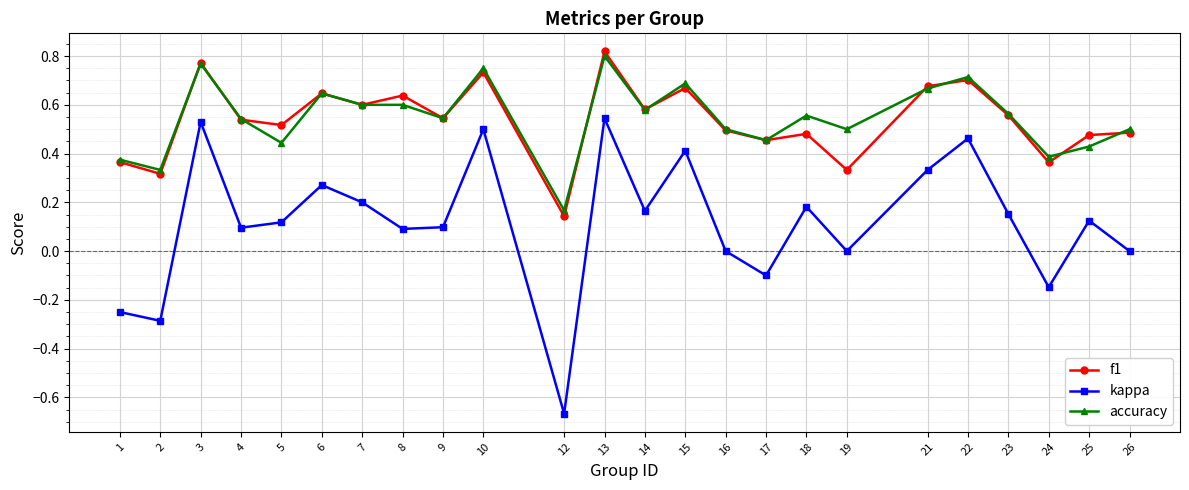

What is the sum of all f1 values?

12.9